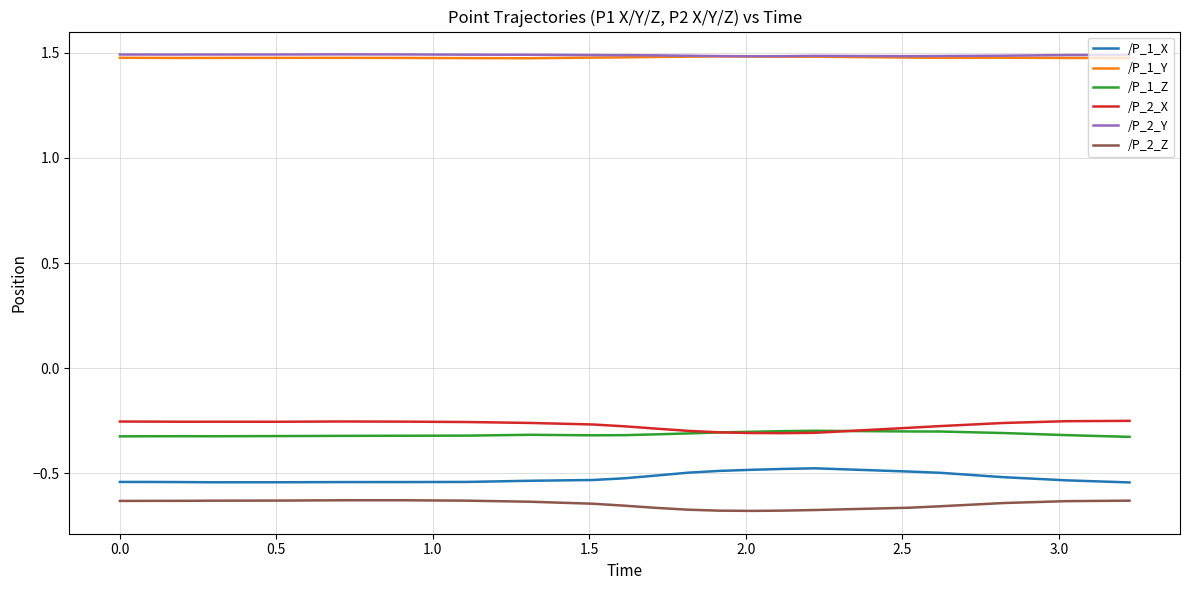

True or false: /P_1_X and /P_2_Z intersect in this chart.

False